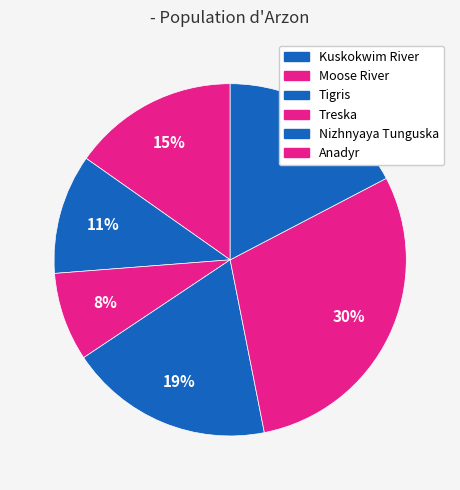

Count the number of slices in the pie.

6